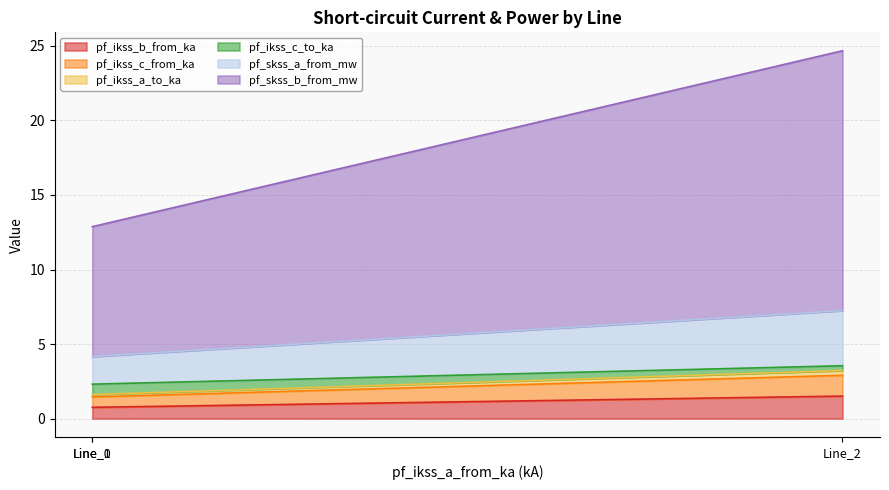

Does the chart display data point markers on the line(s)?

No